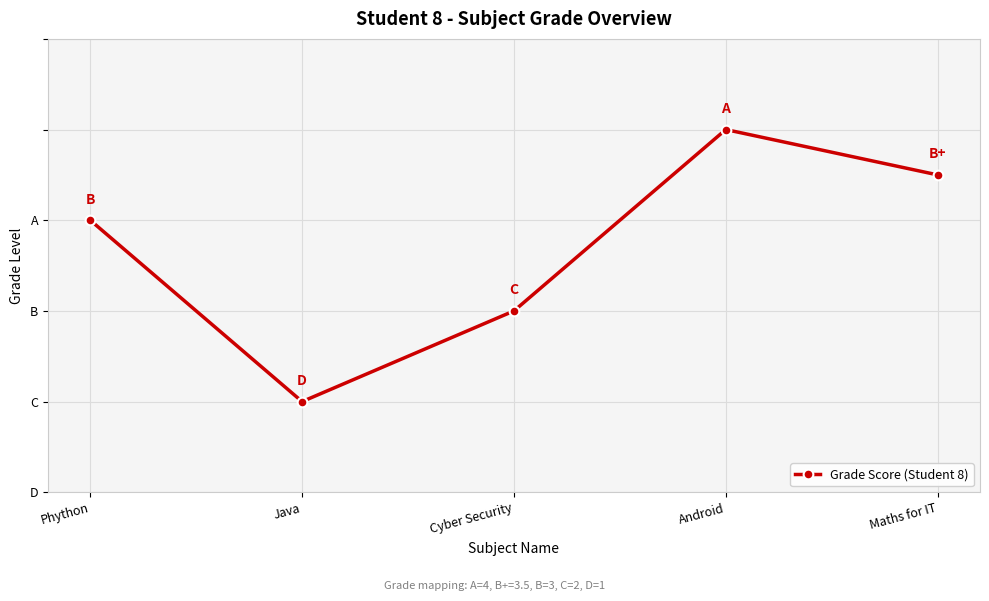

What is the change in value from Java to Cyber Security?

+1.0